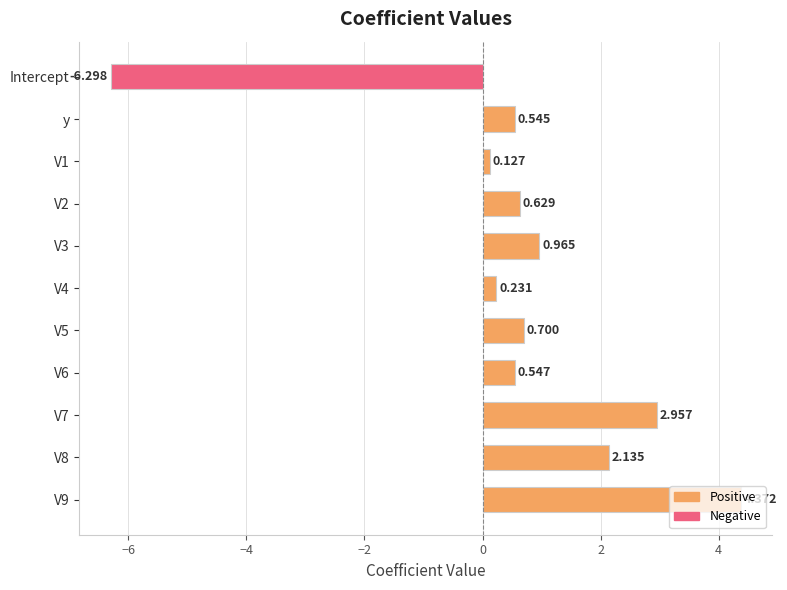

What is the label of the 10th bar from the bottom?

y